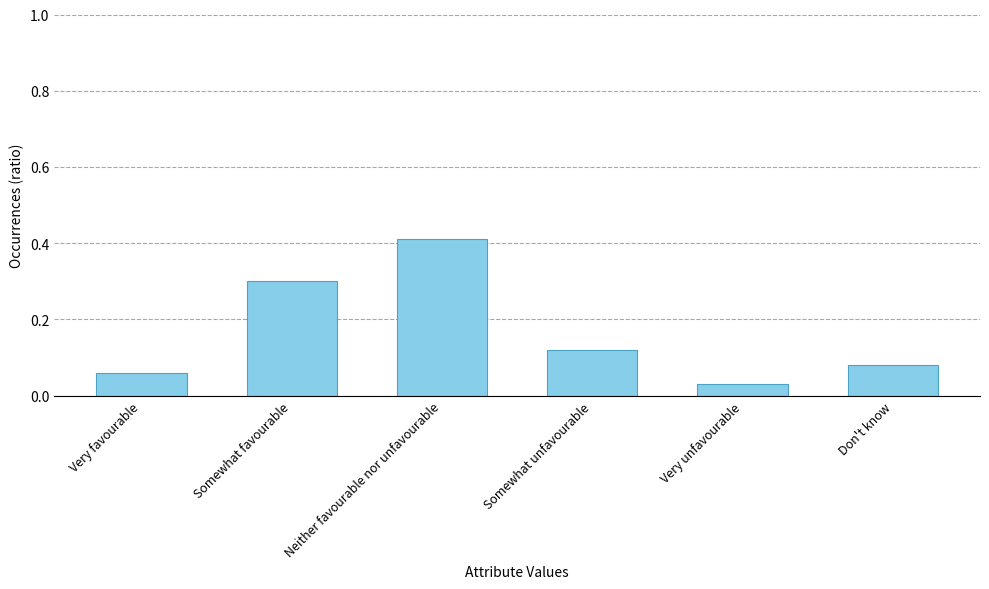

Rank the categories by value from lowest to highest.

Very unfavourable, Very favourable, Don't know, Somewhat unfavourable, Somewhat favourable, Neither favourable nor unfavourable